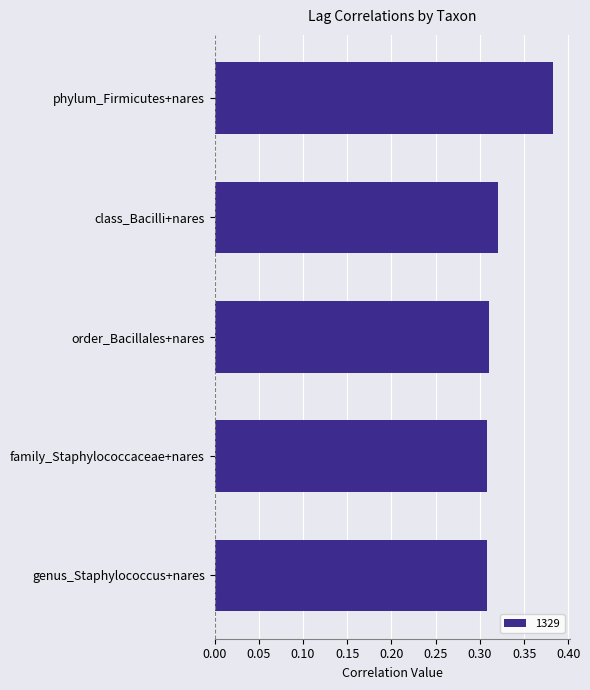

Which category has the highest value across all series?

phylum_Firmicutes+nares